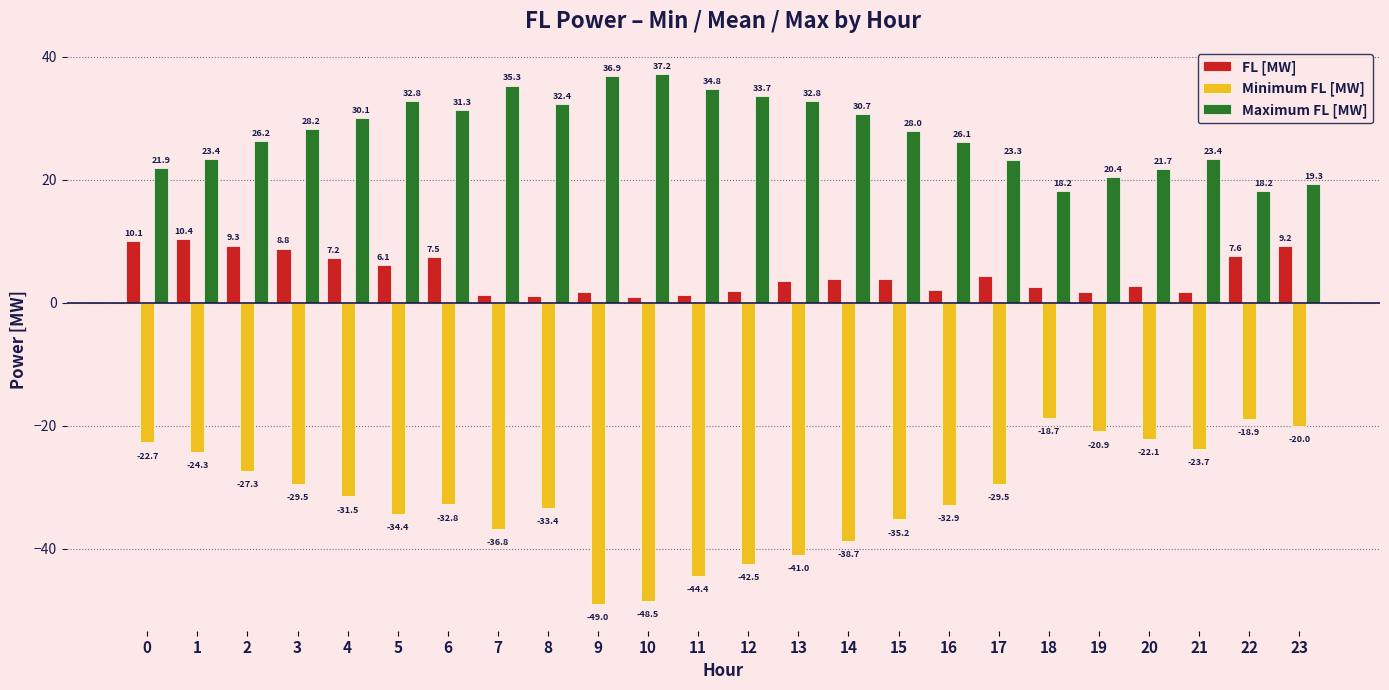

Which series has the largest total across all categories?

Maximum FL [MW]